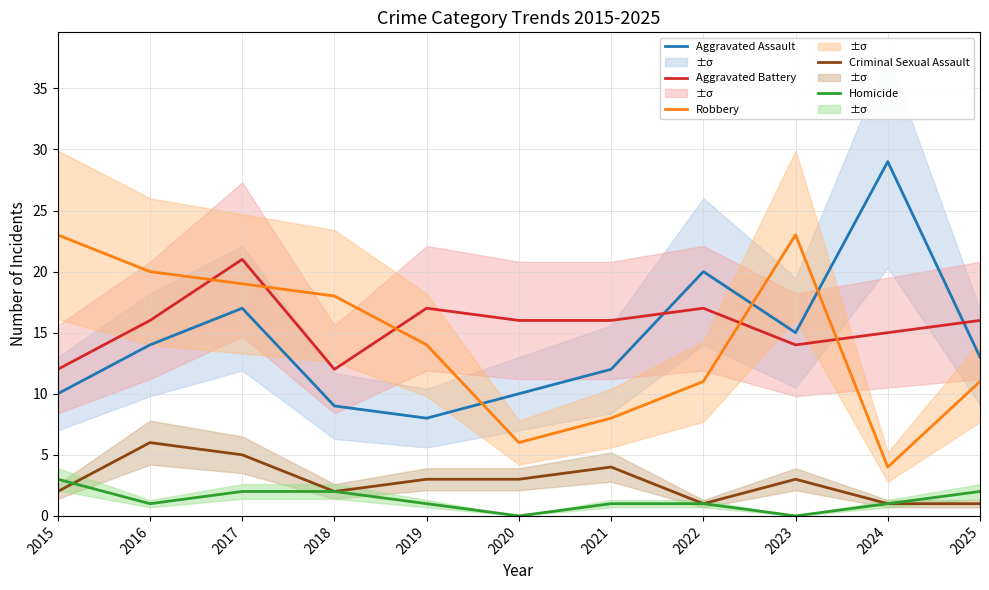

Where does the Aggravated Assault series first go above 13?

2016